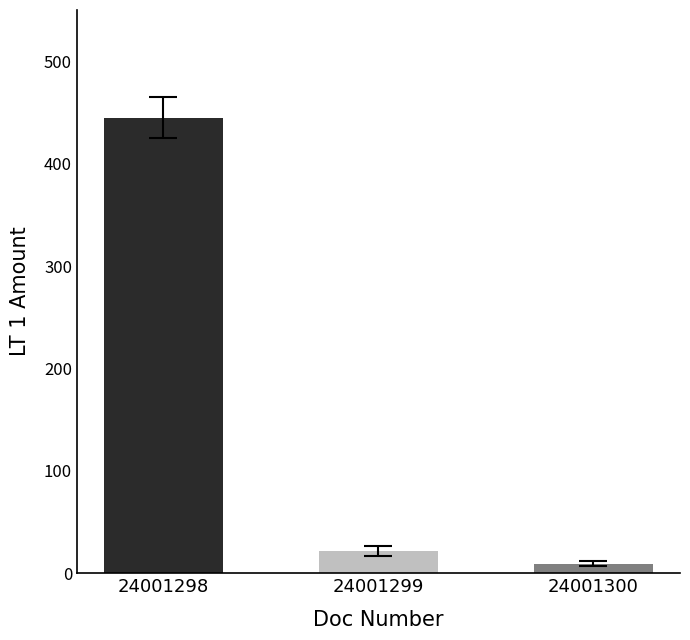

What is the average value?

158.6